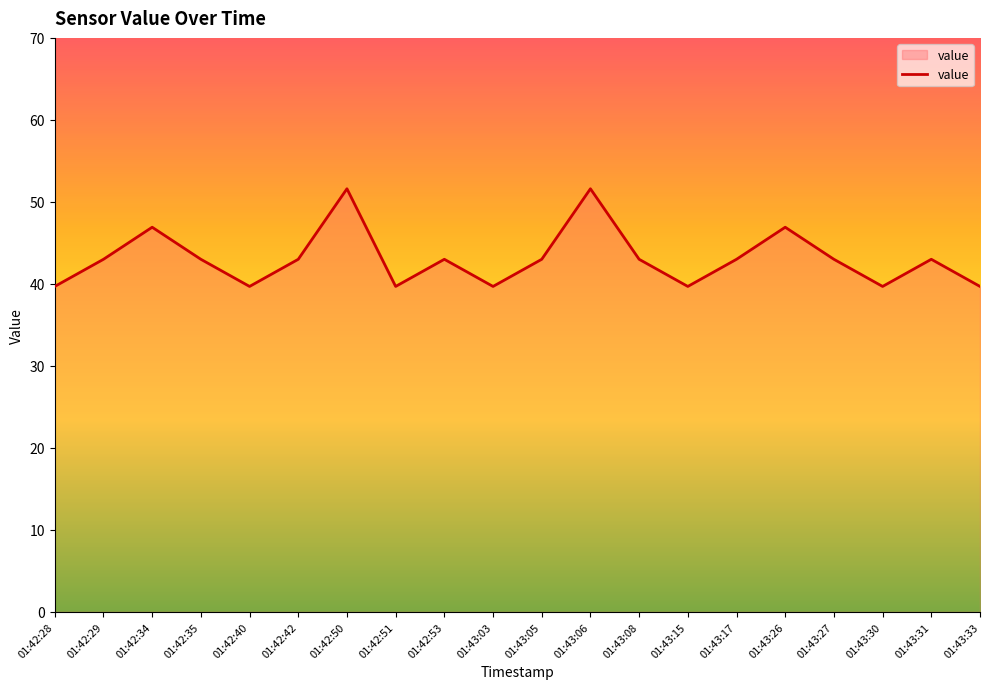

How many interior local peaks (higher than both neighbors) does the data have?

6